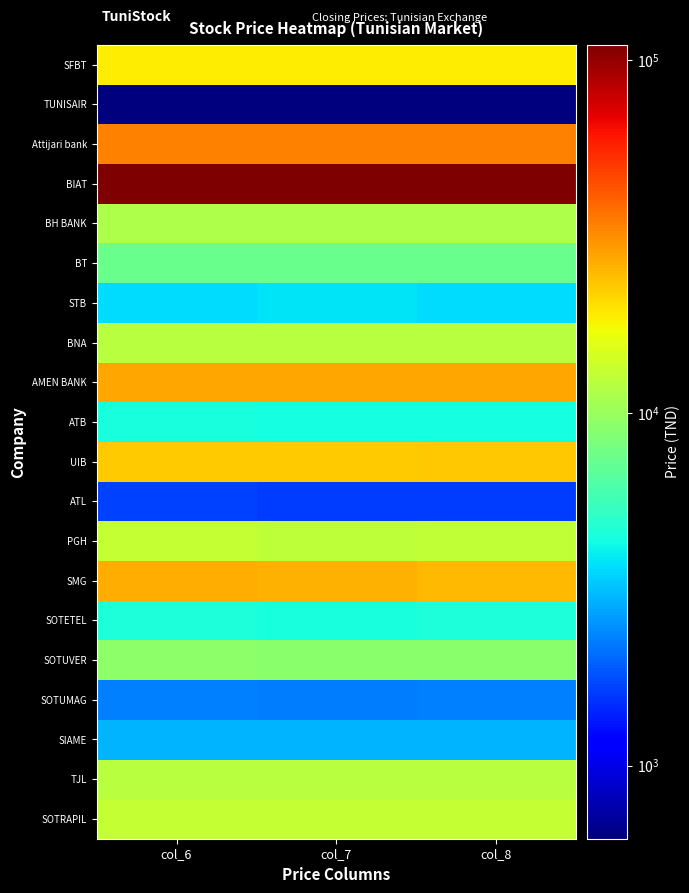

What is the greatest value displayed?

110650